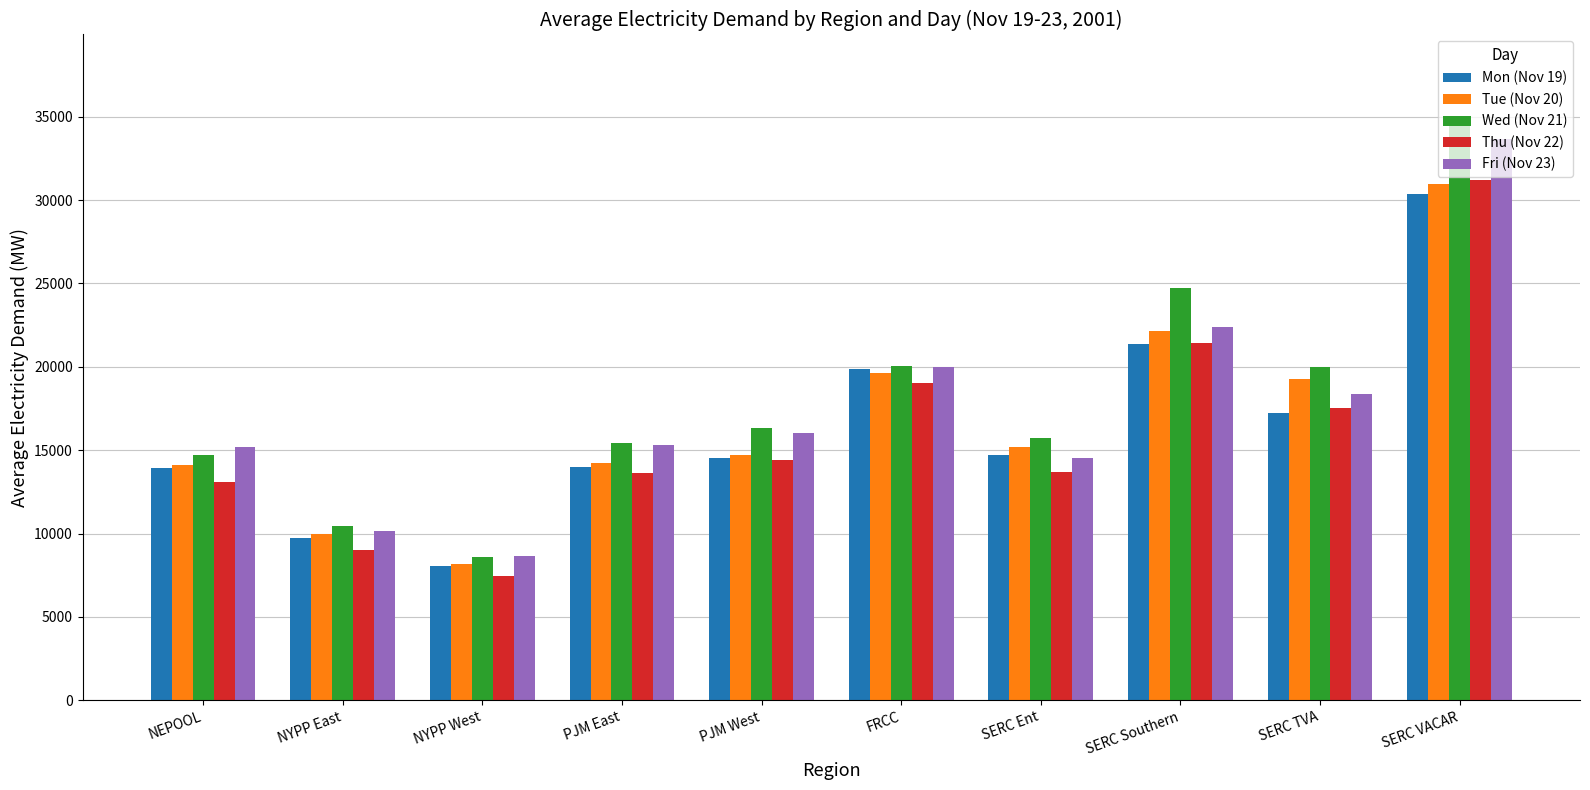

The value of Mon (Nov 19) at SERC Ent is 7638.7. True or false?

False